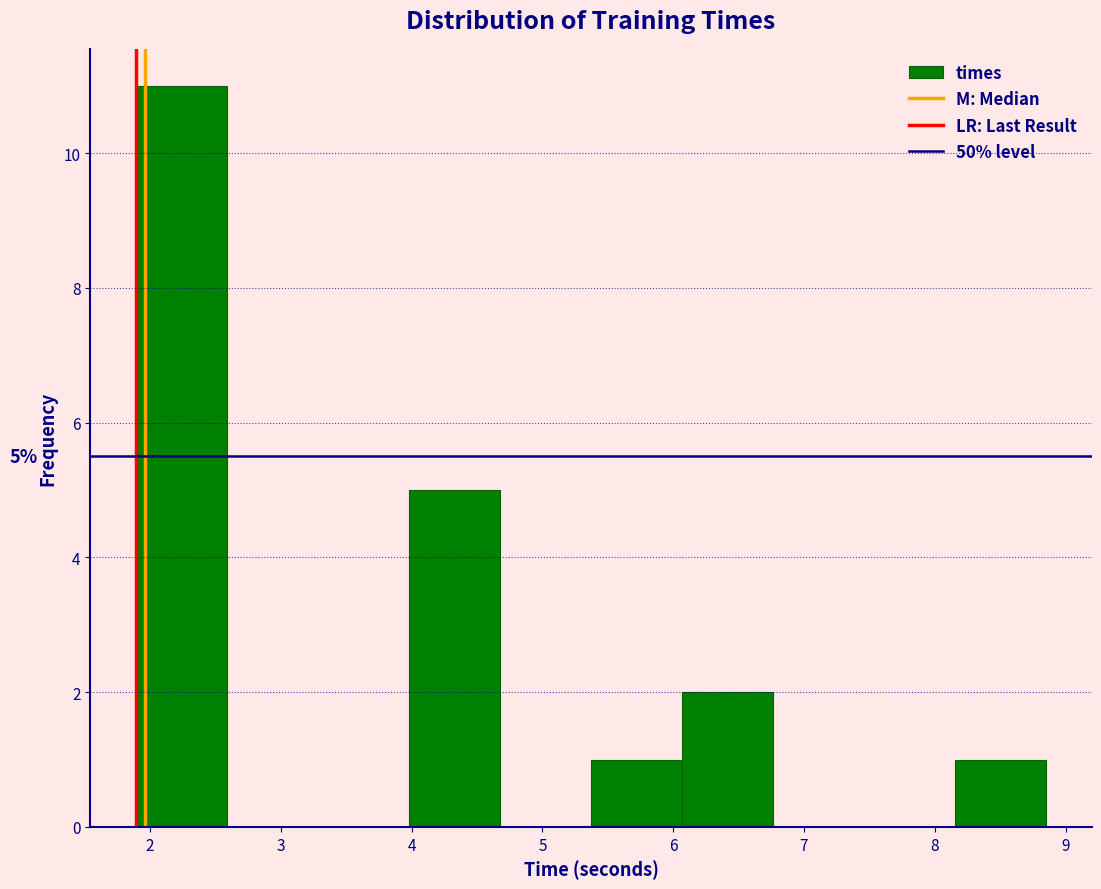

Over which range of the x-axis is the bar tallest?

1.9 to 2.6